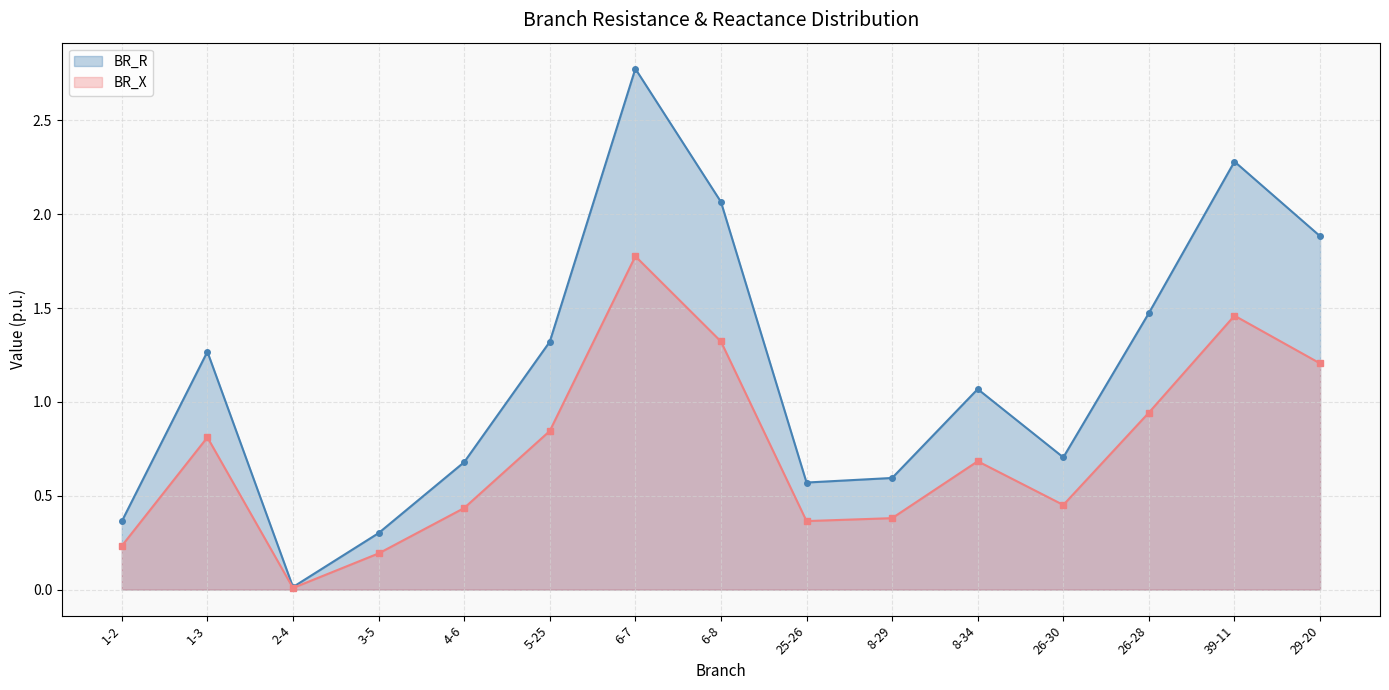

At which label does BR_R reach its peak?

6-7